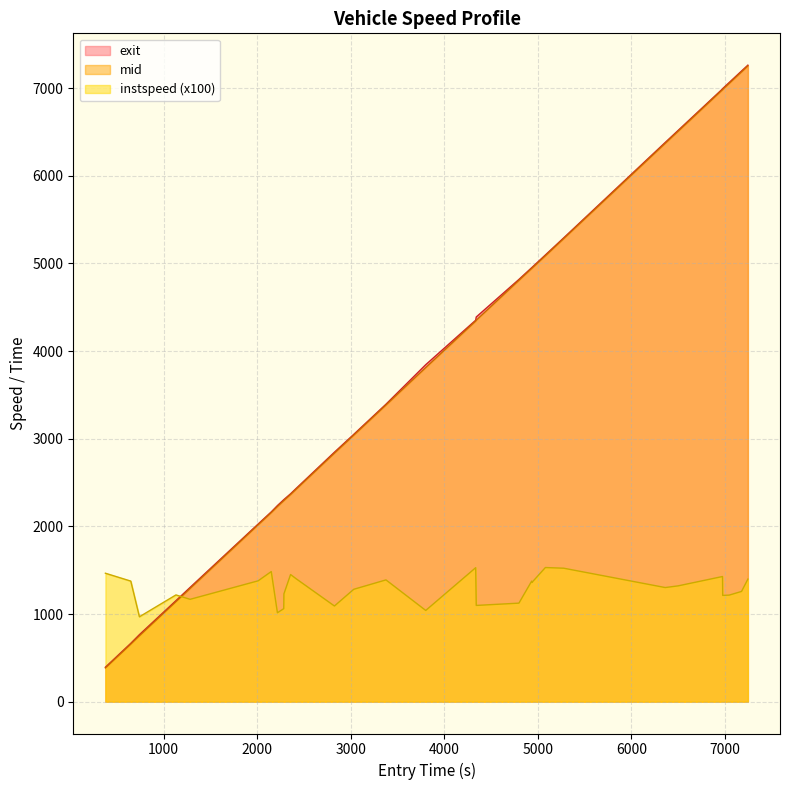

True or false: exit_norm has a value of 11581.7 at 7450.

False